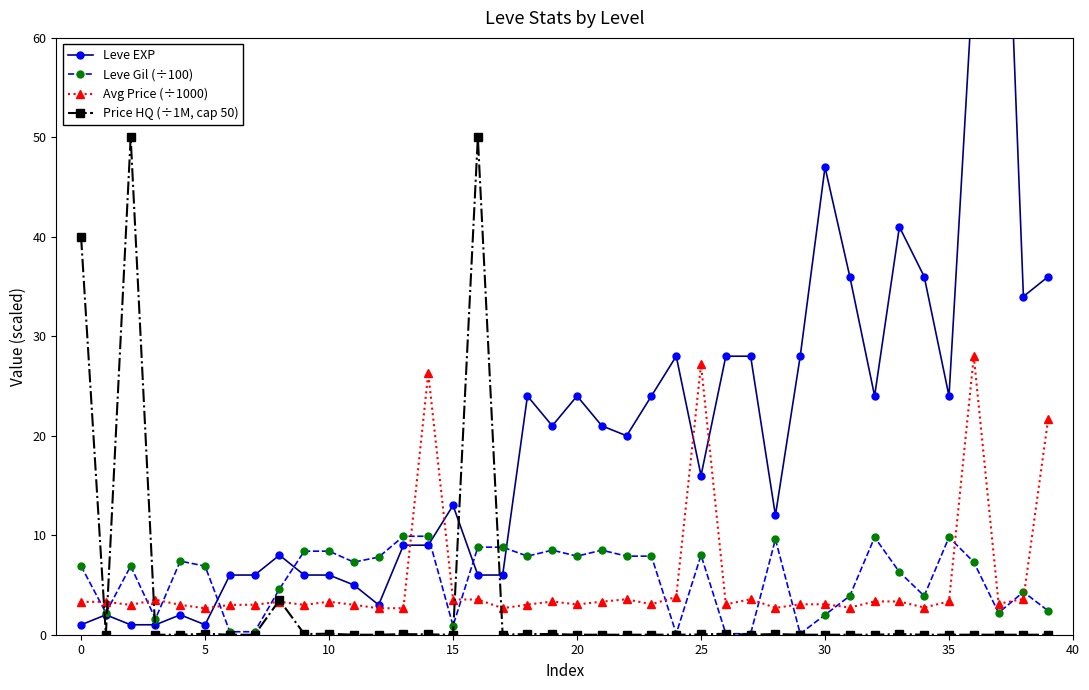

Which series changed the most between 18 and 37?

Leve EXP